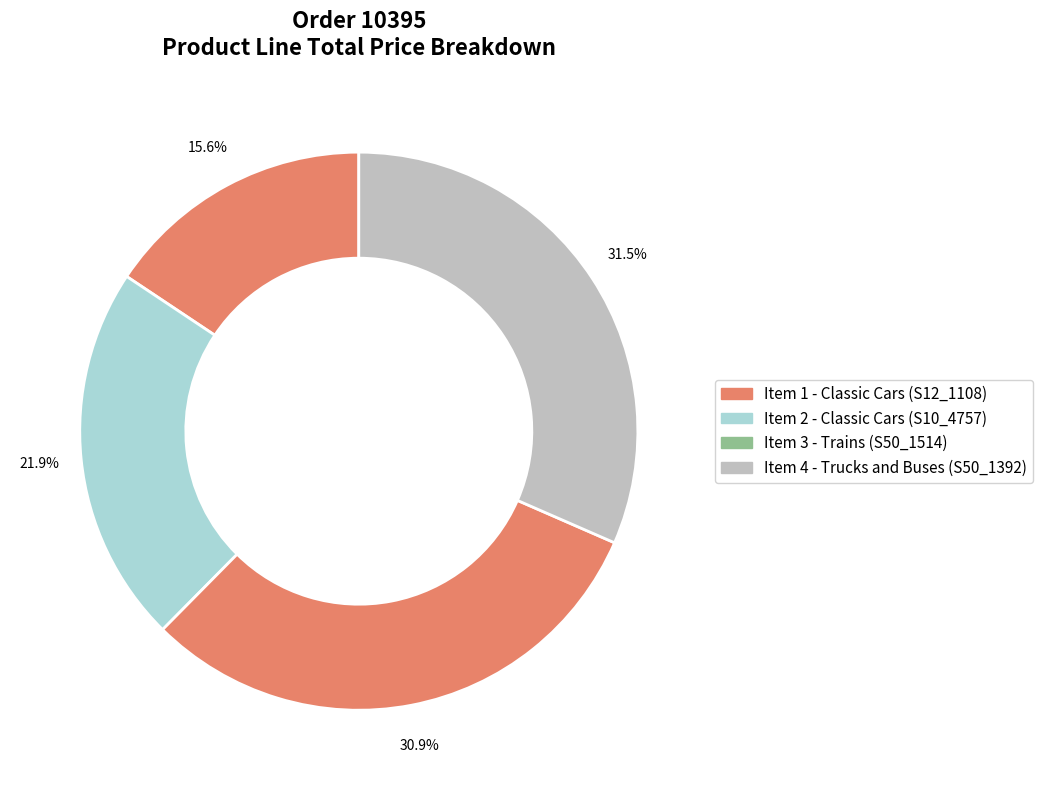

Between Item 4 - Trucks and Buses and Item 2 - Classic Cars, which is larger?

Item 4 - Trucks and Buses